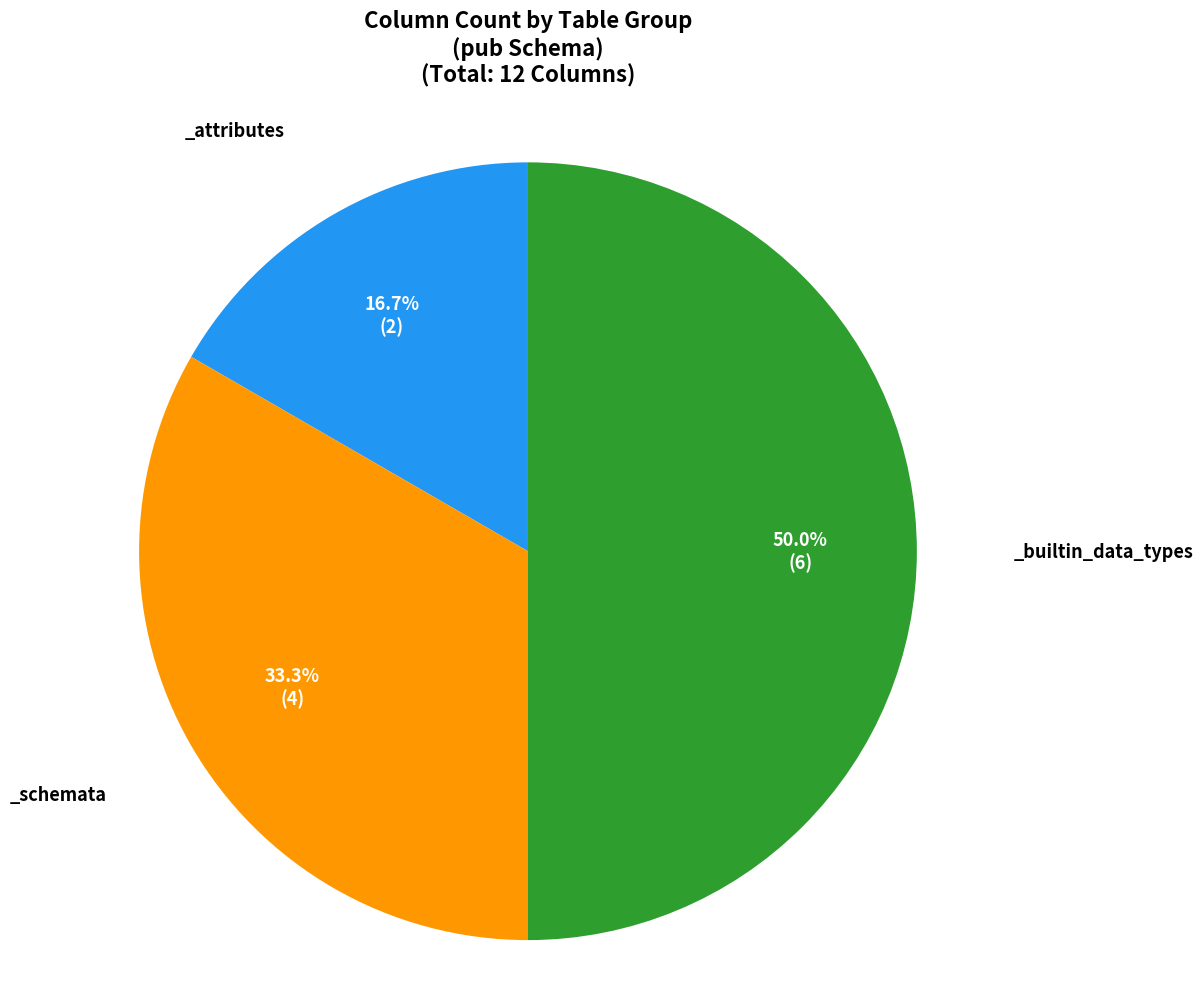

Count the number of slices in the pie.

3